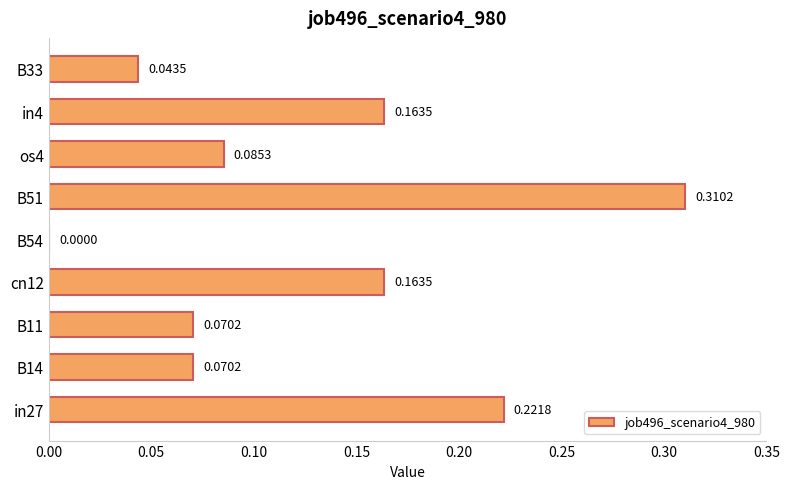

What is the sum of all values?

1.1